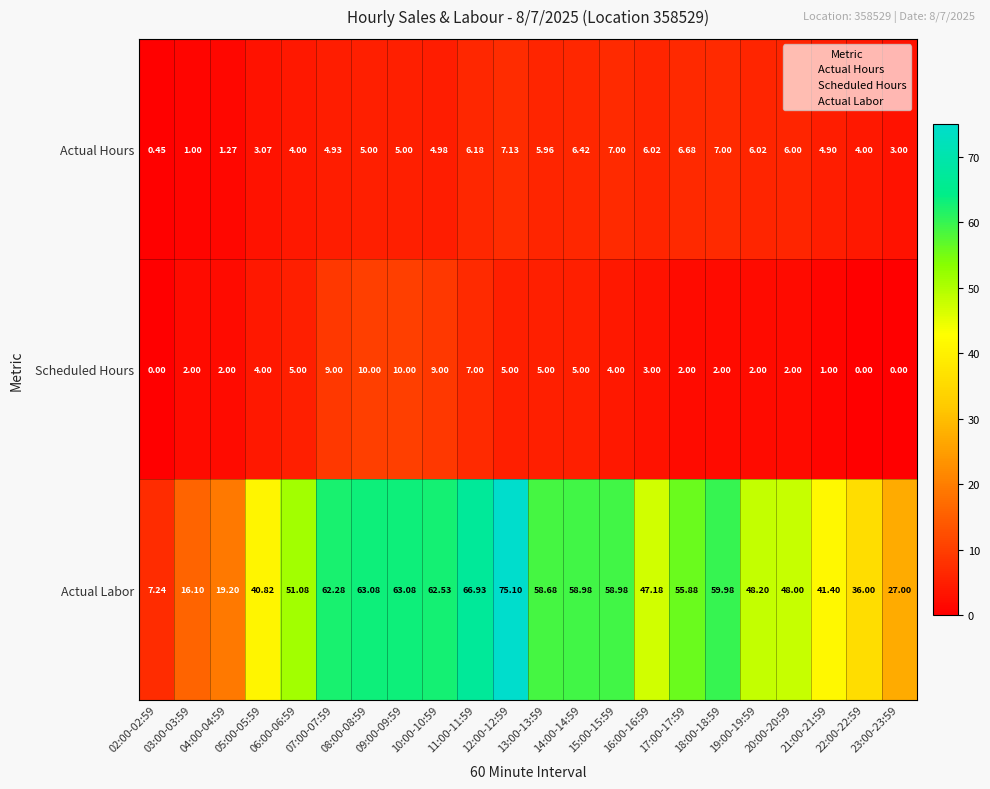

At how many categories does at least one series exceed 69?

1